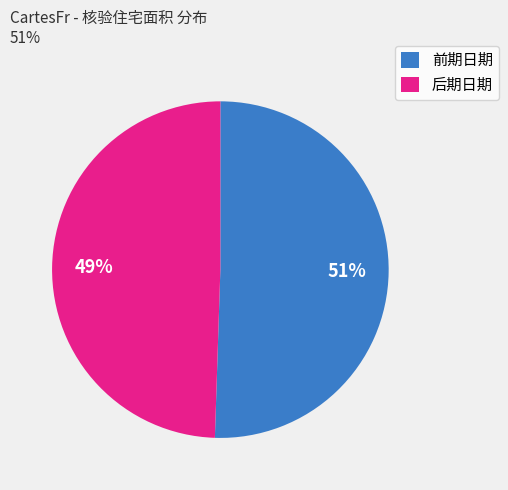

What percentage is the 后期日期 slice, to the nearest percent?

49%